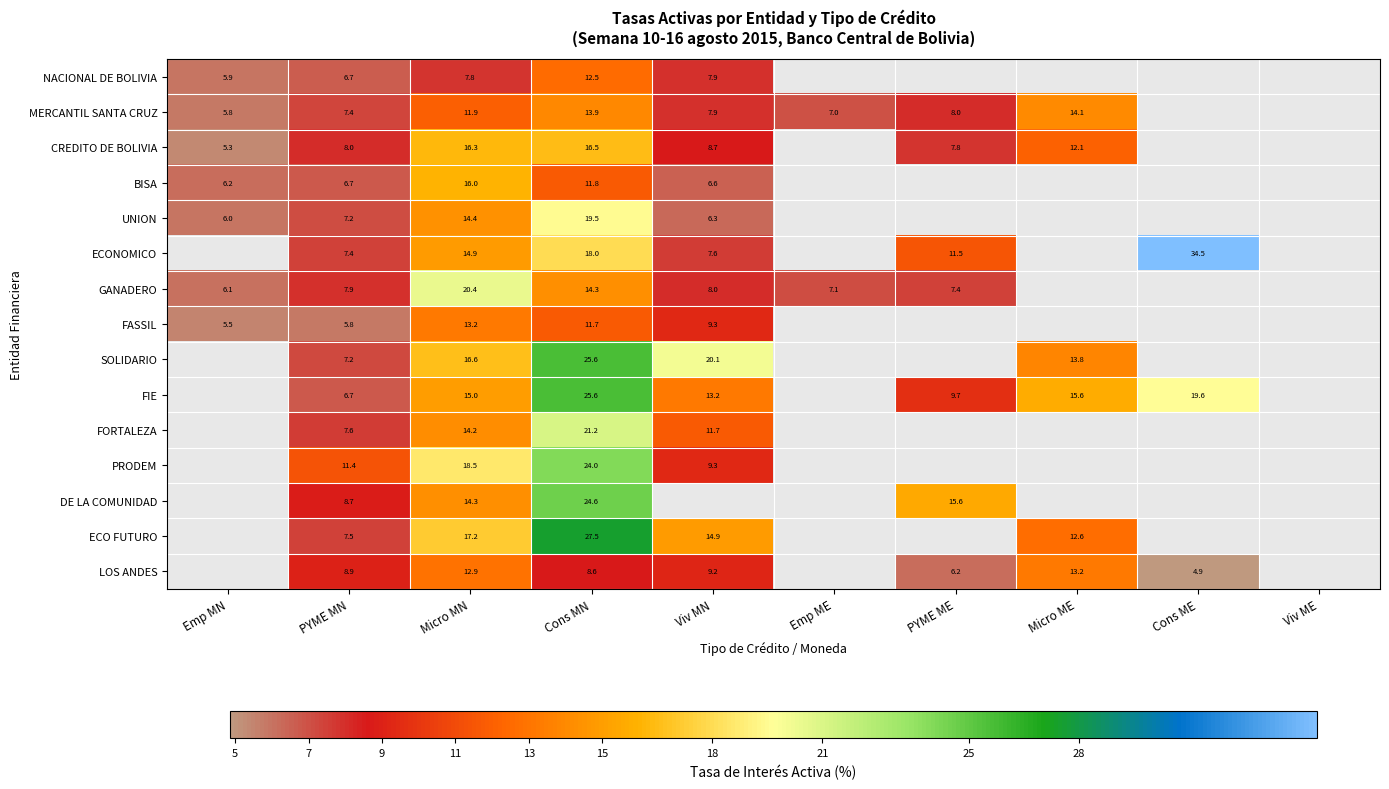

Is the value of GANADERO at Micro MN greater than the value of FORTALEZA at Viv MN?

Yes